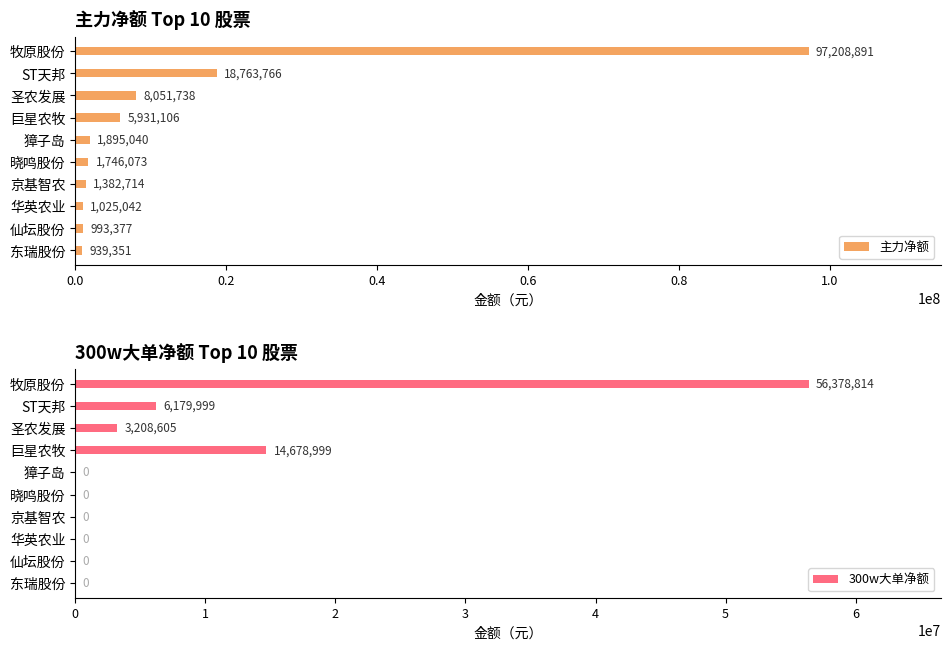

Rank the series by their maximum value, from lowest to highest.

300w大单净额, 主力净额